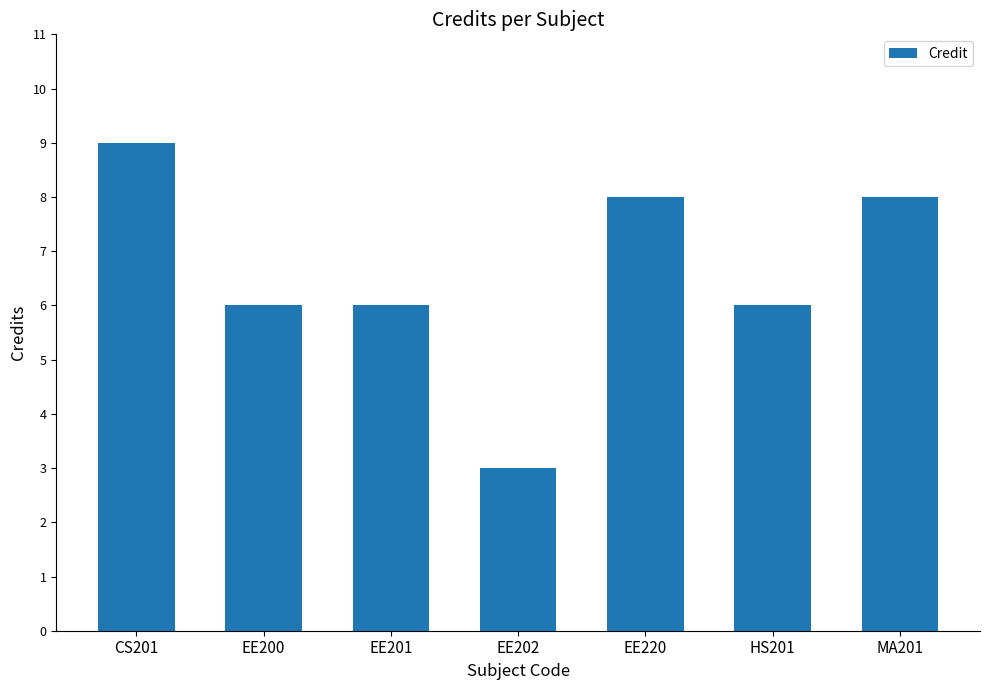

Count the number of categories in the chart.

7